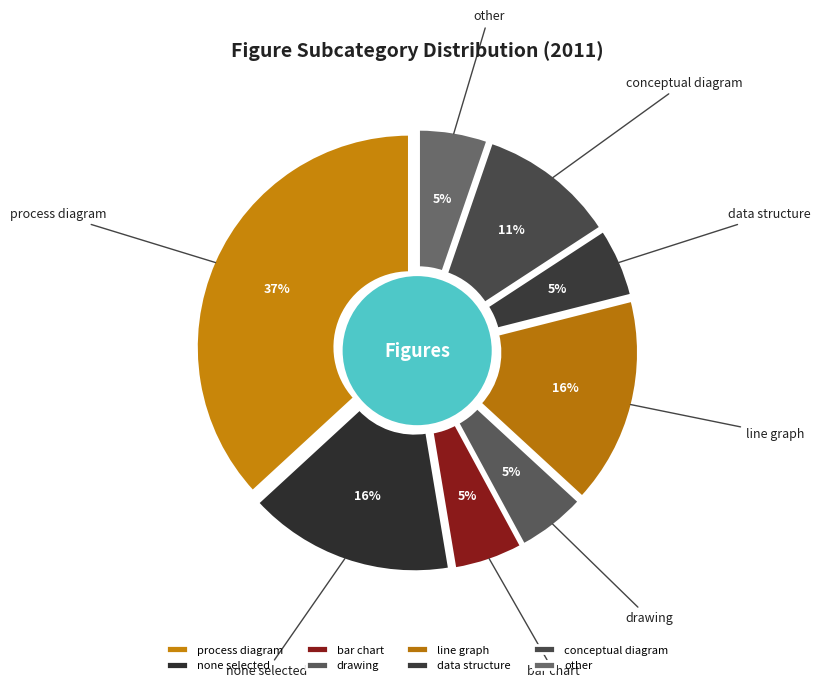

To the nearest percent, what is the difference between the drawing and none selected slice percentages?

11%